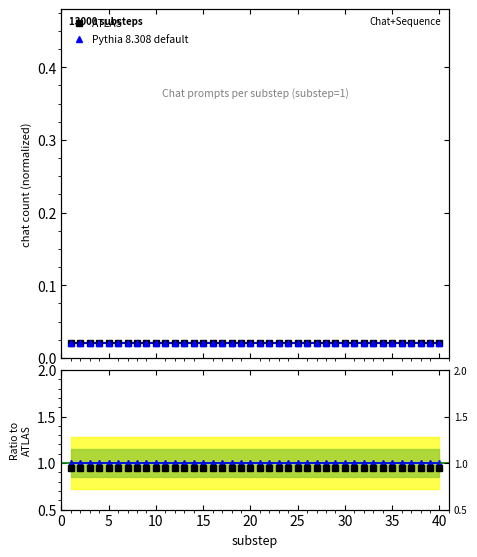

The value of Pythia 8.308 default at 11 is 0.0. True or false?

False